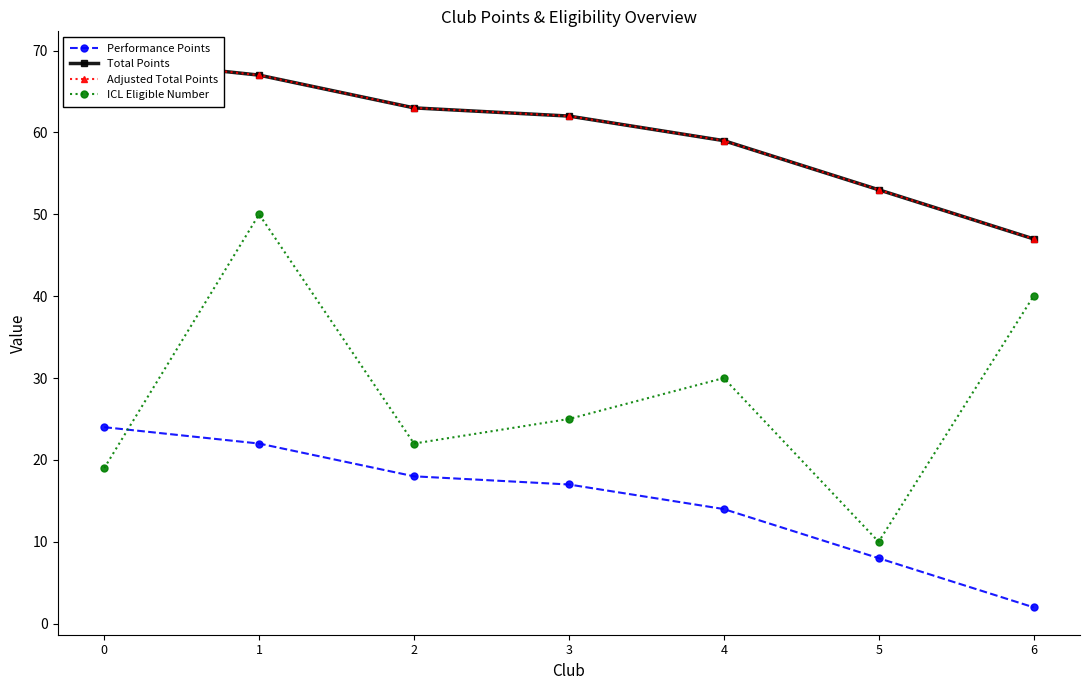

Rank the series by their maximum value, from lowest to highest.

Performance Points, ICL Eligible Number, Total Points, Adjusted Total Points